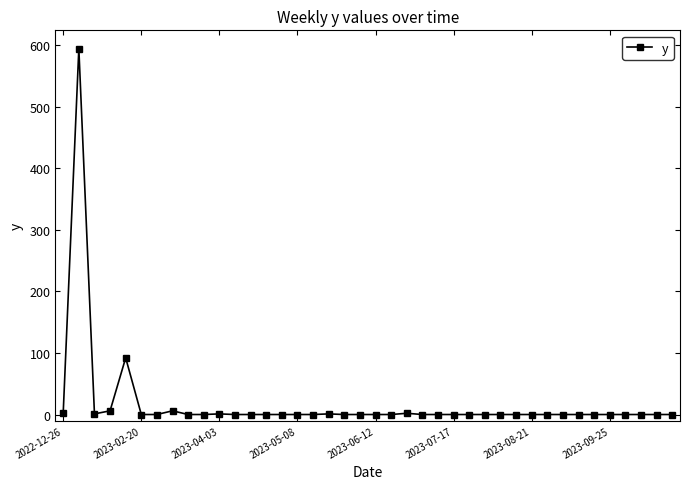

How many lines are shown in the chart?

1